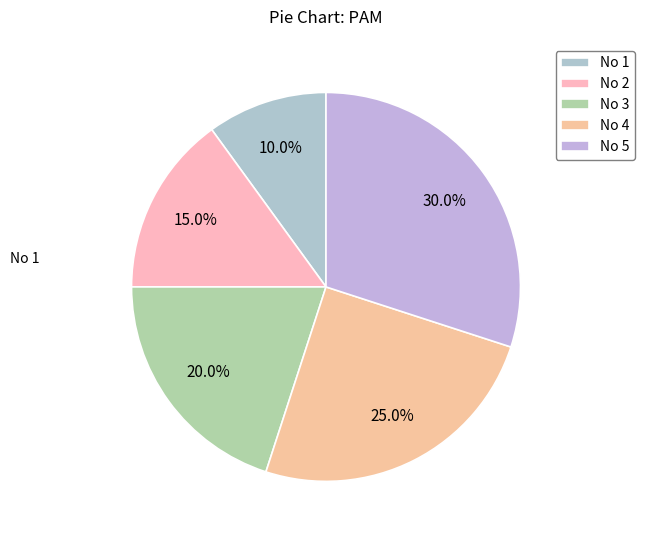

How many segments does this pie chart have?

5